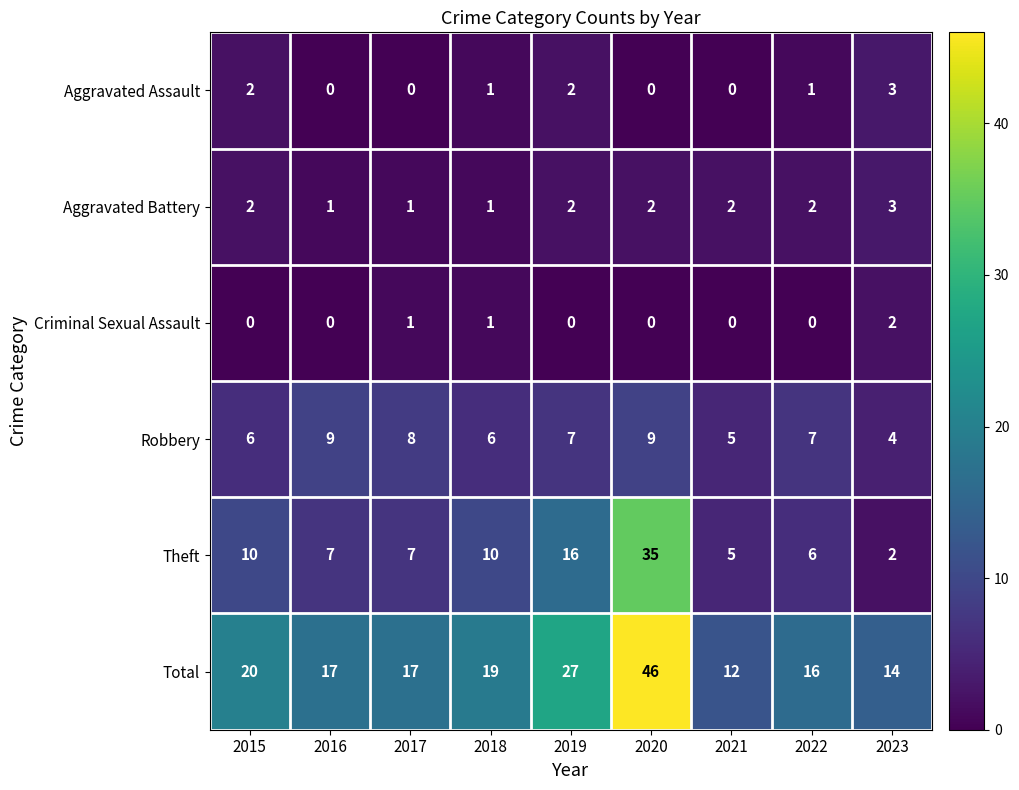

At which category is the sum across all series the highest?

2020